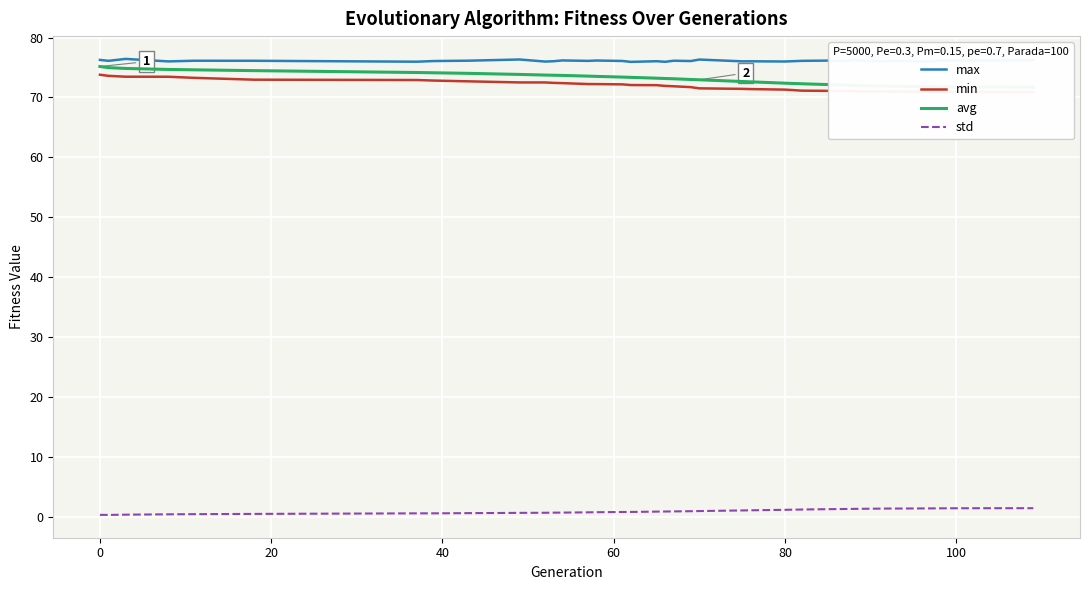

What are all the series names shown in the legend?

max, min, avg, std